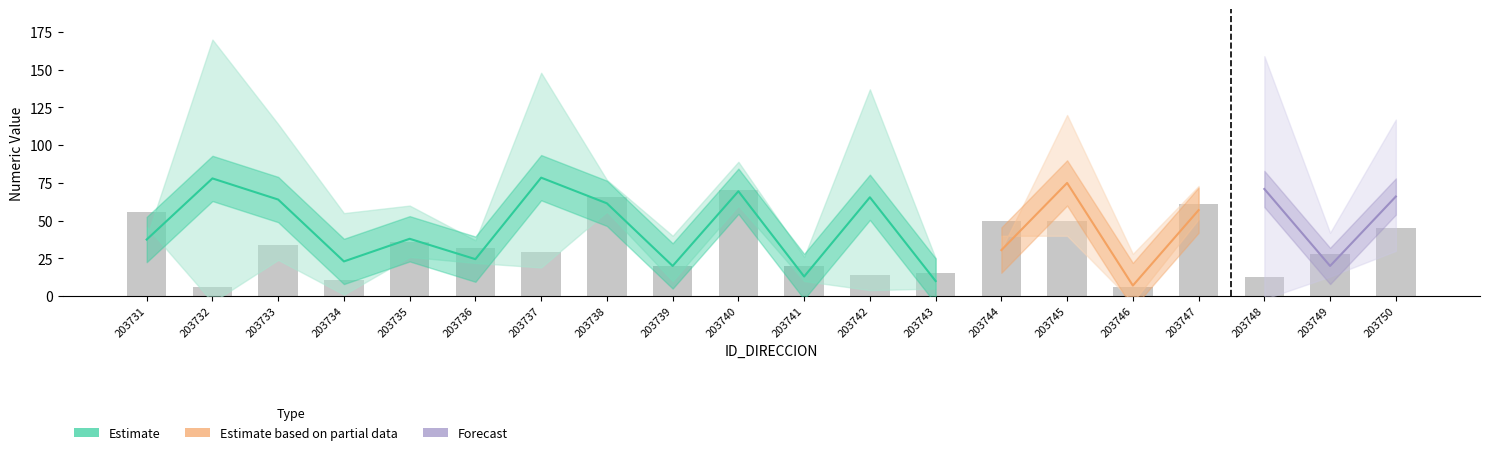

What is the value of the 19th bar from the left?

28